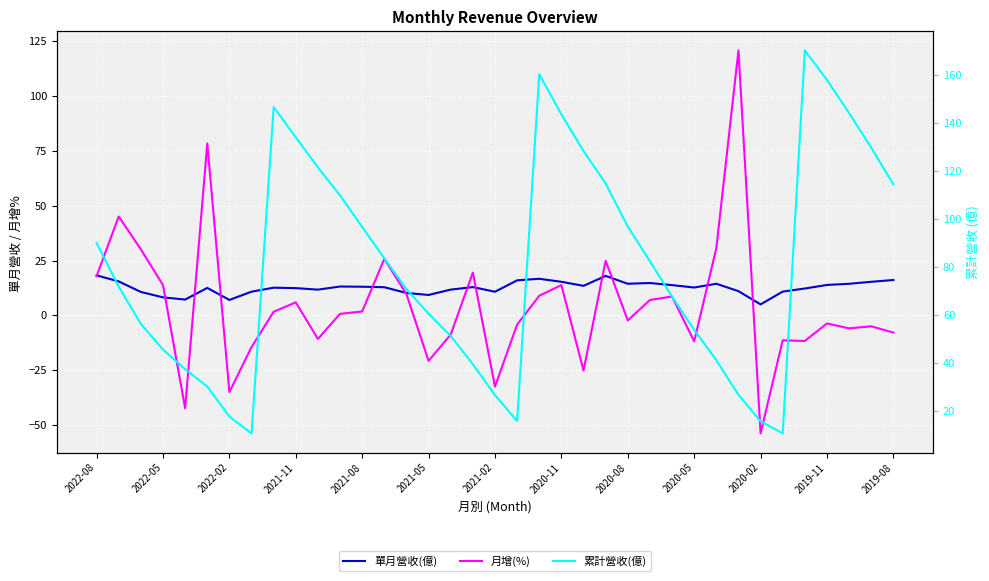

Rank the series by their maximum value, from highest to lowest.

累計營收(億), 月增(%), 單月營收(億)